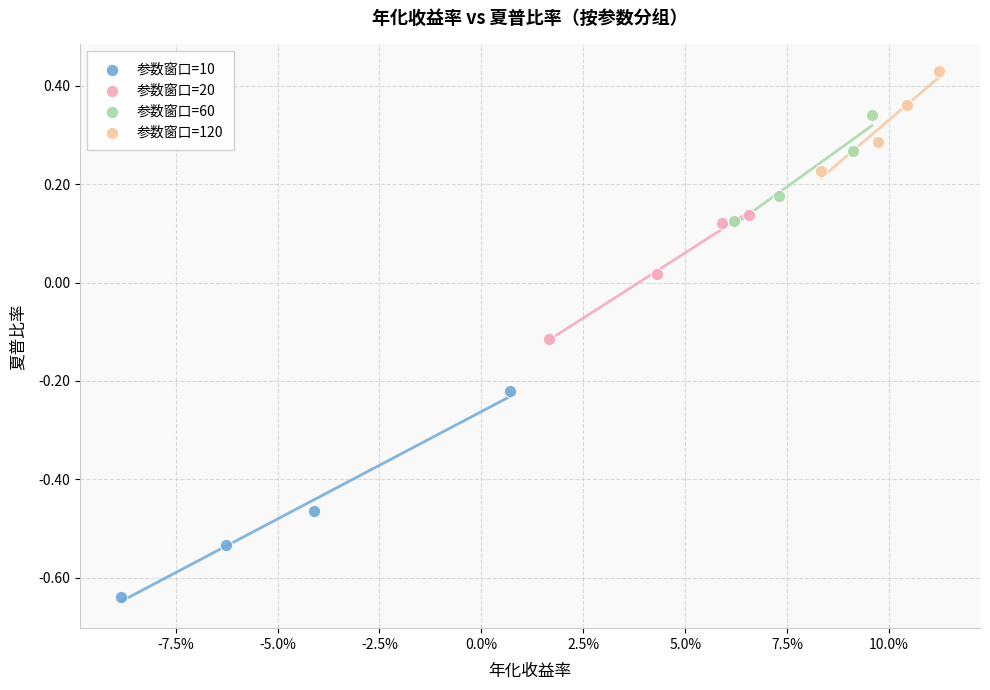

Which series contains the highest Y value?

参数窗口=120